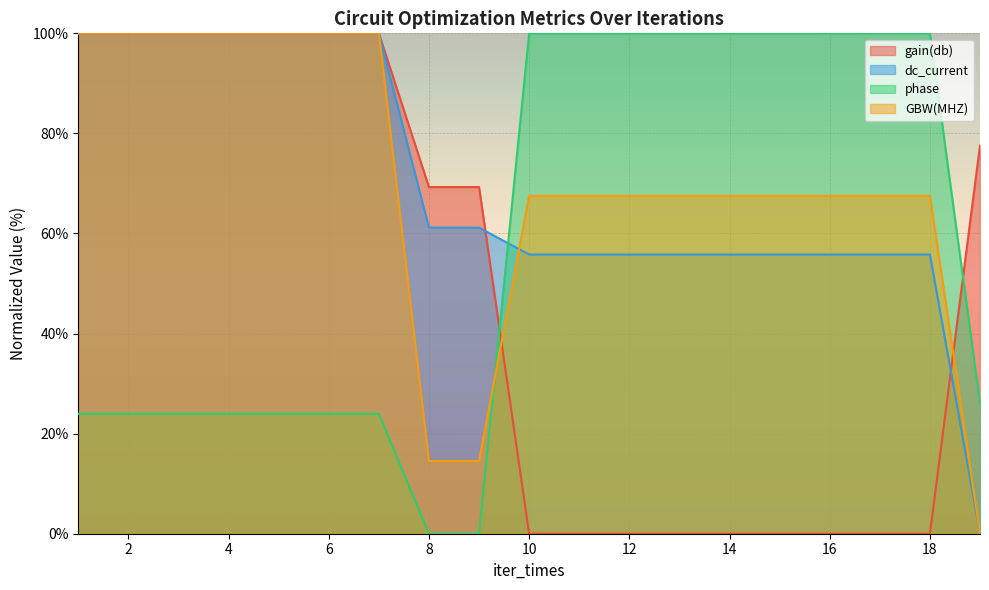

The gain(db) series shows 153.7 at 1. True or false?

False